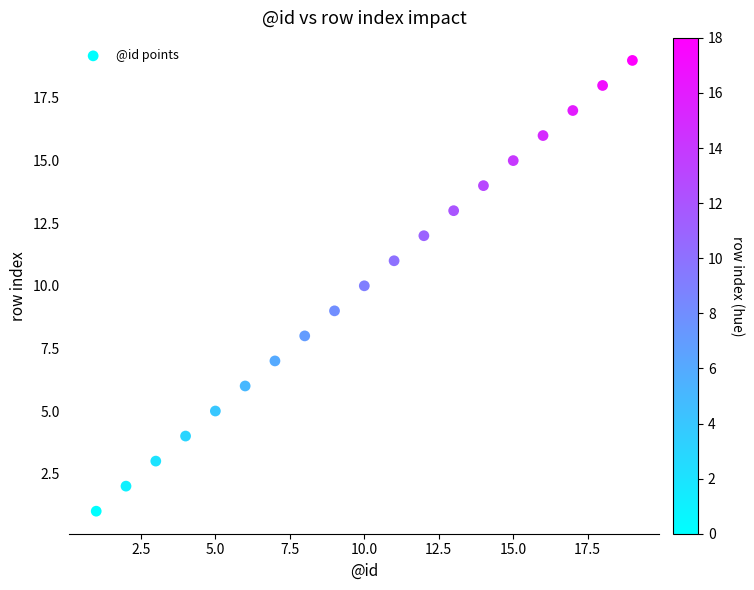

What is the range of X values (max minus min)?

18